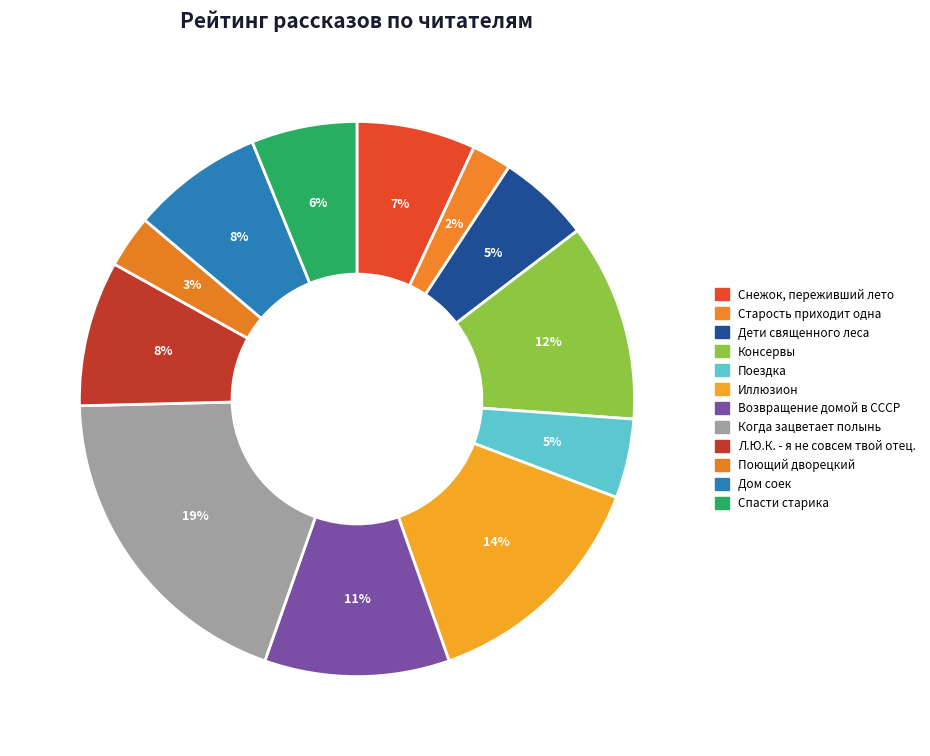

Between Дети священного леса and Поющий дворецкий, which is larger?

Дети священного леса